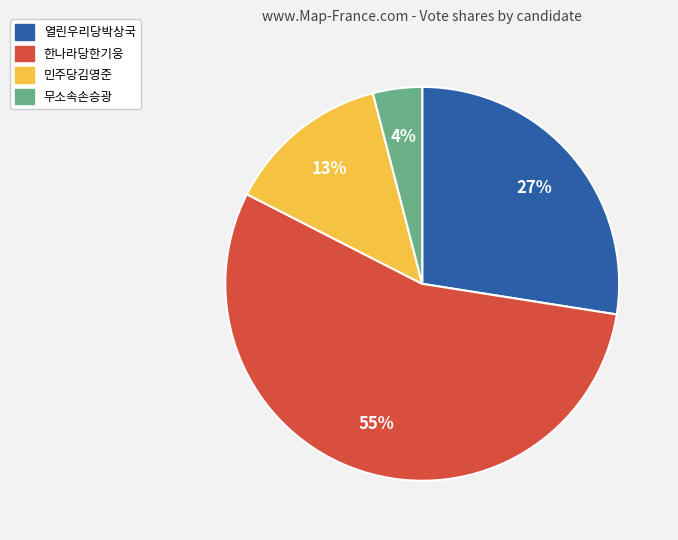

What is the ratio of the value at 무소속손승광 to the value at 한나라당한기웅?

0.1